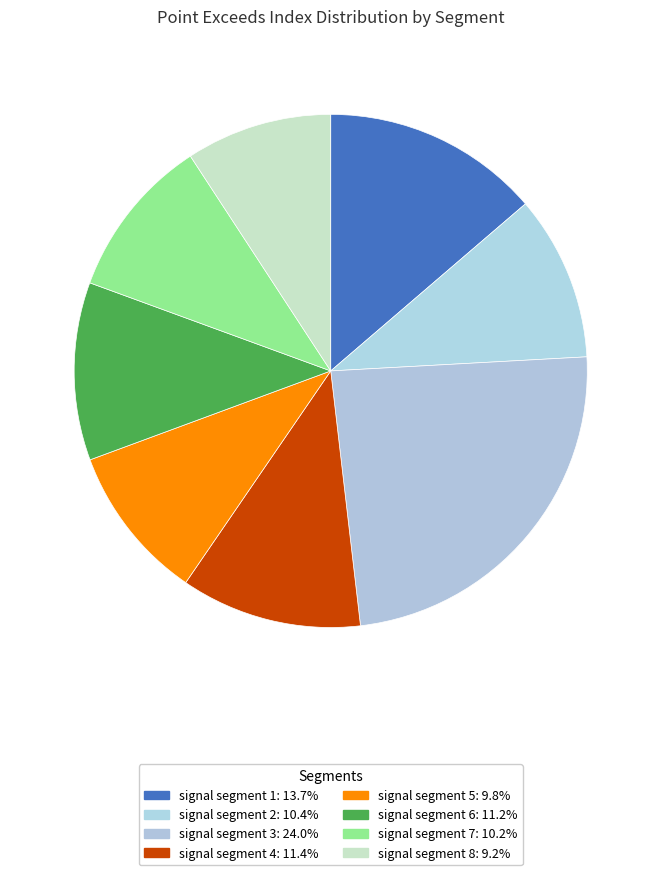

How many segments does this pie chart have?

8